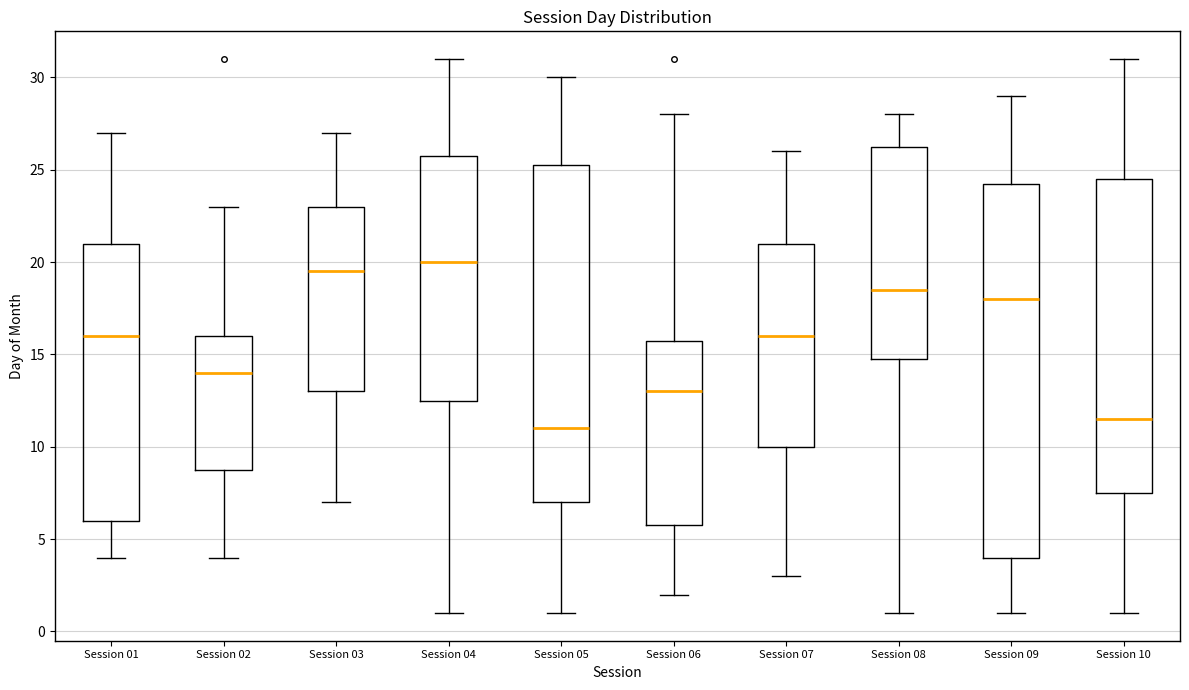

Reading left to right, read every box against the y-axis: the position of its median line, the range the box covers, and the ends of its whiskers. The values are not printed on the chart, so give them approximately, as read against the axis.

Session 01: median 16.0, box 6.0 to 21.0, whiskers 4.0 to 27.0
Session 02: median 14.0, box 9.0 to 16.0, whiskers 4.0 to 23.0
Session 03: median 19.5, box 13.0 to 23.0, whiskers 7.0 to 27.0
Session 04: median 20.0, box 12.5 to 26.0, whiskers 1.0 to 31.0
Session 05: median 11.0, box 7.0 to 25.5, whiskers 1.0 to 30.0
Session 06: median 13.0, box 6.0 to 16.0, whiskers 2.0 to 28.0
Session 07: median 16.0, box 10.0 to 21.0, whiskers 3.0 to 26.0
Session 08: median 18.5, box 15.0 to 26.5, whiskers 1.0 to 28.0
Session 09: median 18.0, box 4.0 to 24.5, whiskers 1.0 to 29.0
Session 10: median 11.5, box 7.5 to 24.5, whiskers 1.0 to 31.0